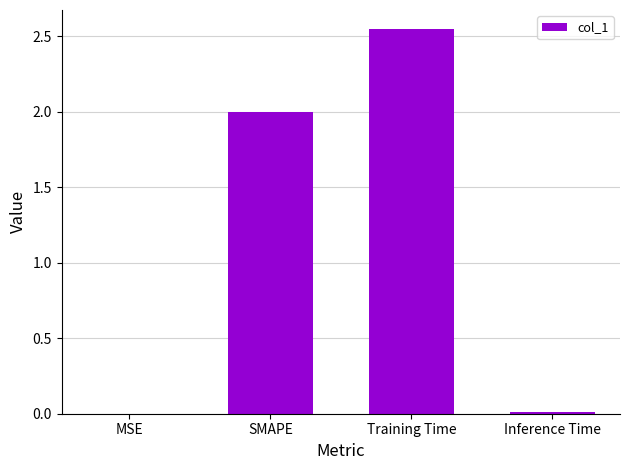

Is it true that the value at SMAPE is 2.0?

True